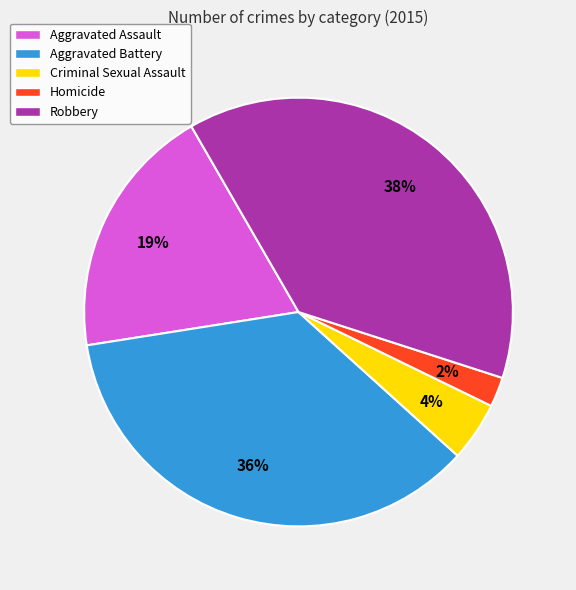

How many slices are in this pie chart?

5